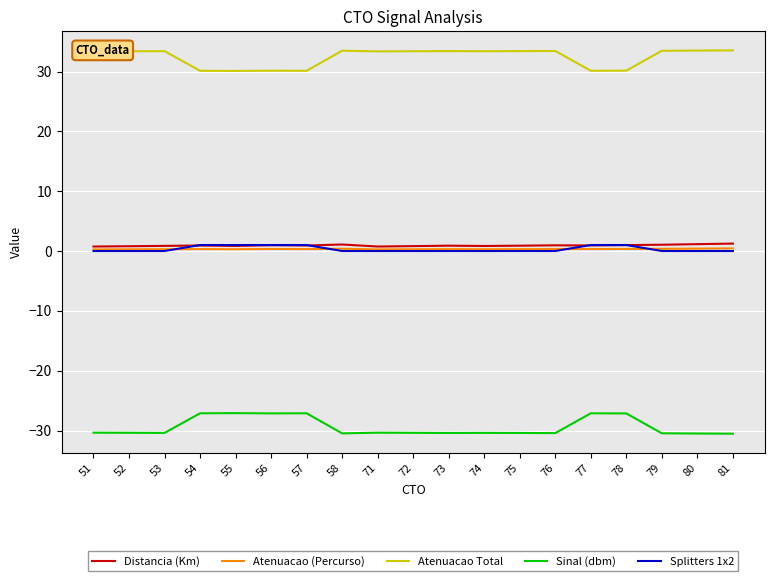

True or false: Sinal (dbm) and Atenuacao (Percurso) cross at least once.

False